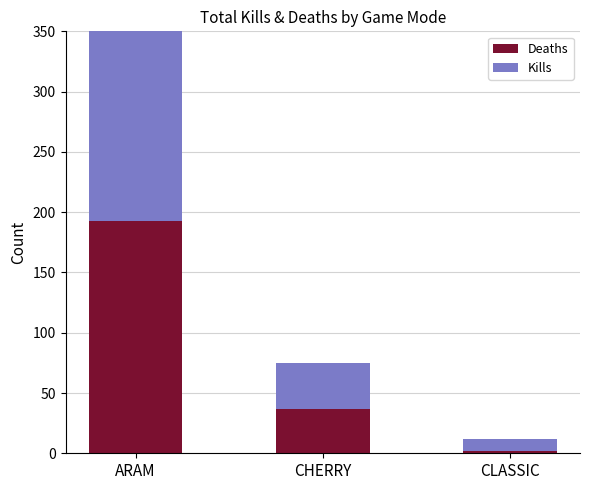

Which category has the lowest value in the Kills series?

CLASSIC